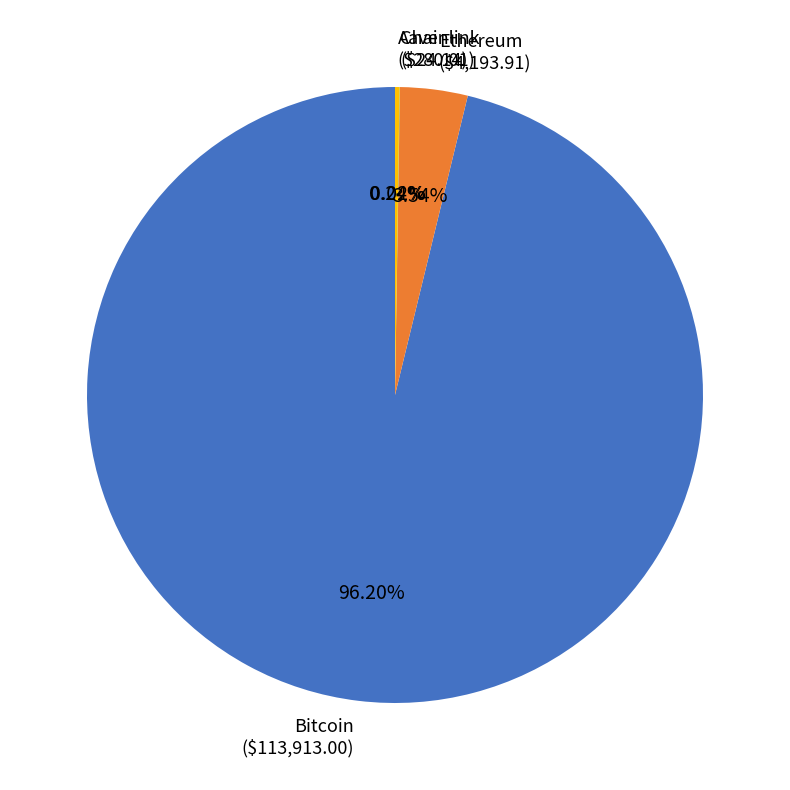

Does Bitcoin ($113,913.00) account for over 50% of the chart?

Yes